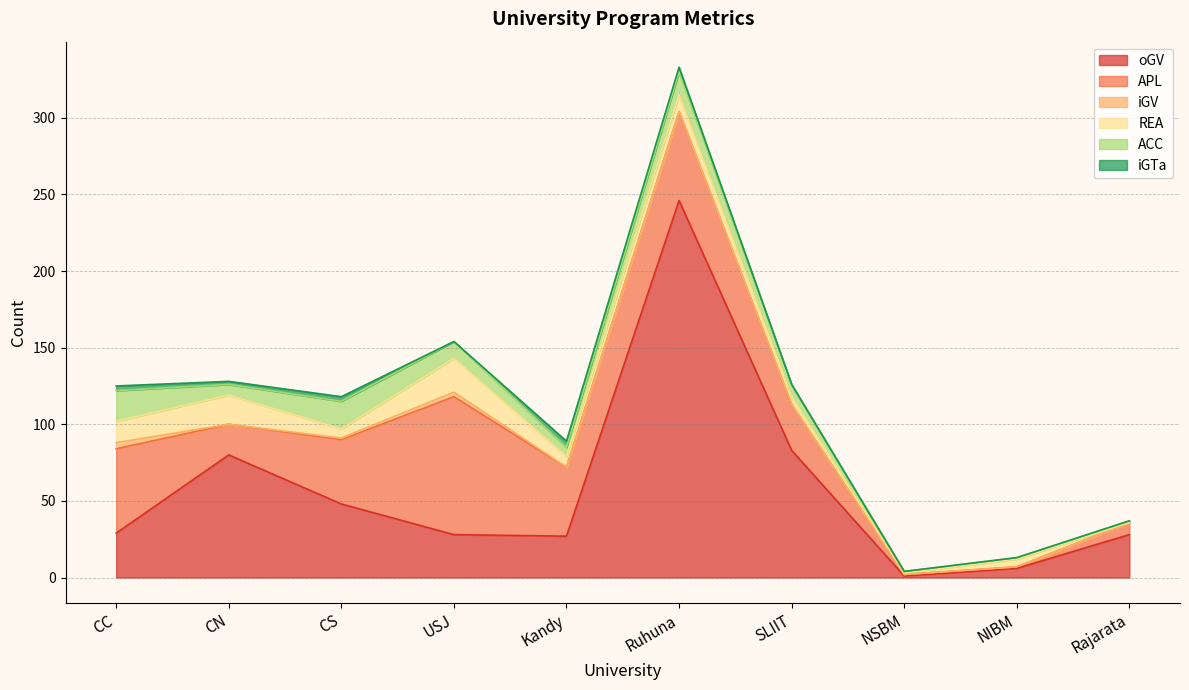

How many positive values does the iGV series have?

3